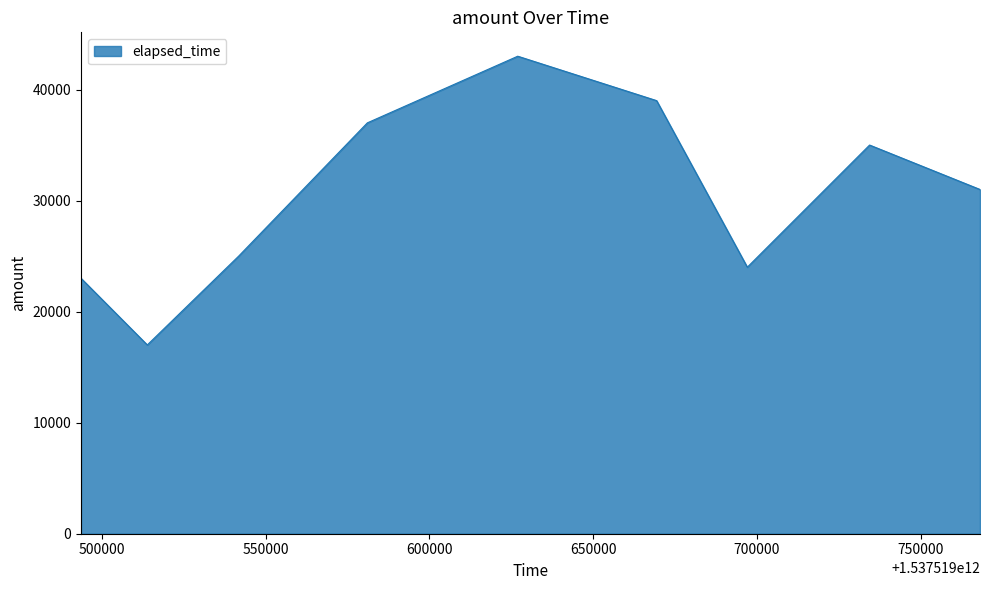

What is the difference between the maximum and minimum values?

26000